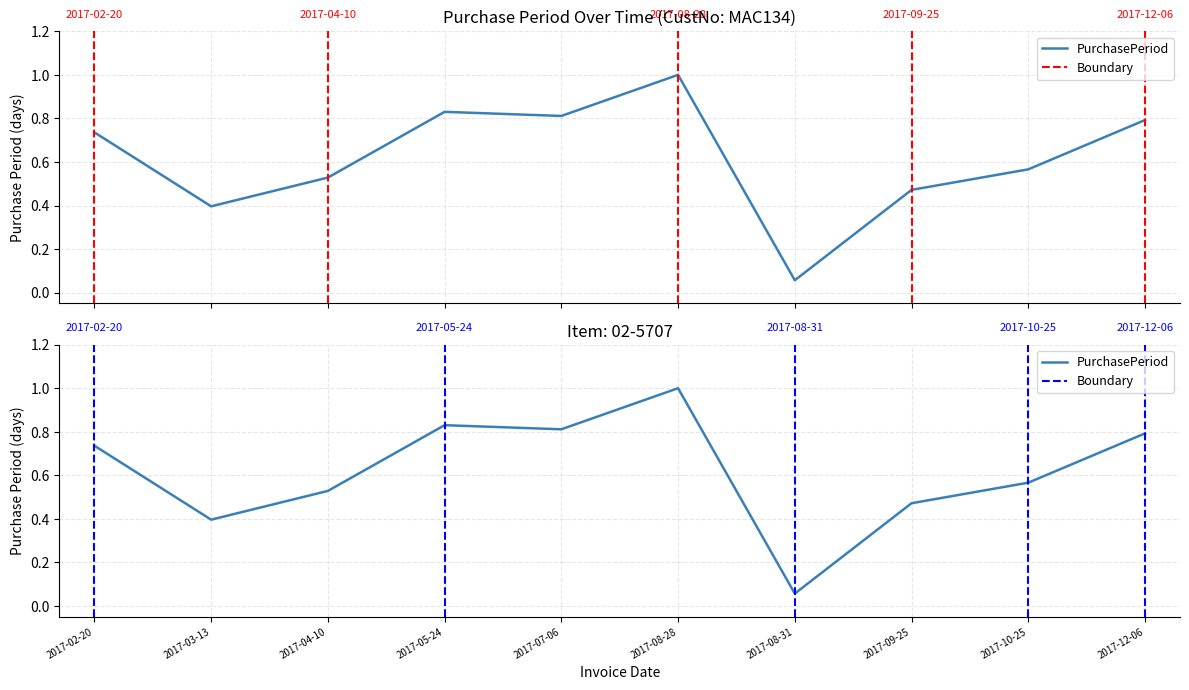

How many interior local peaks (higher than both neighbors) does the data have?

2